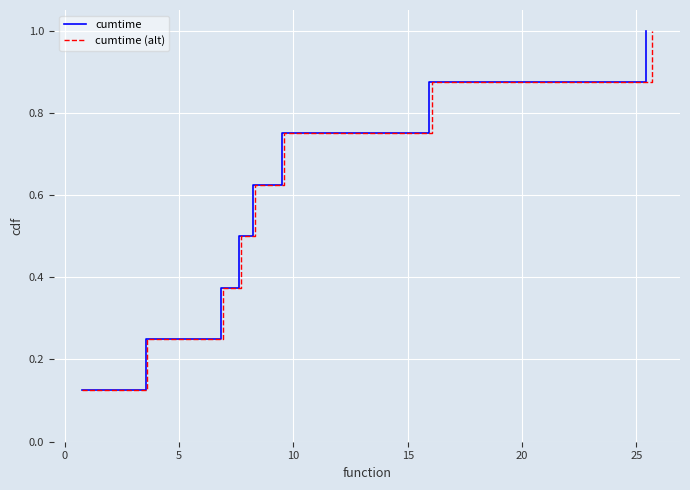

What is the minimum value for cumtime (alt)?

0.1